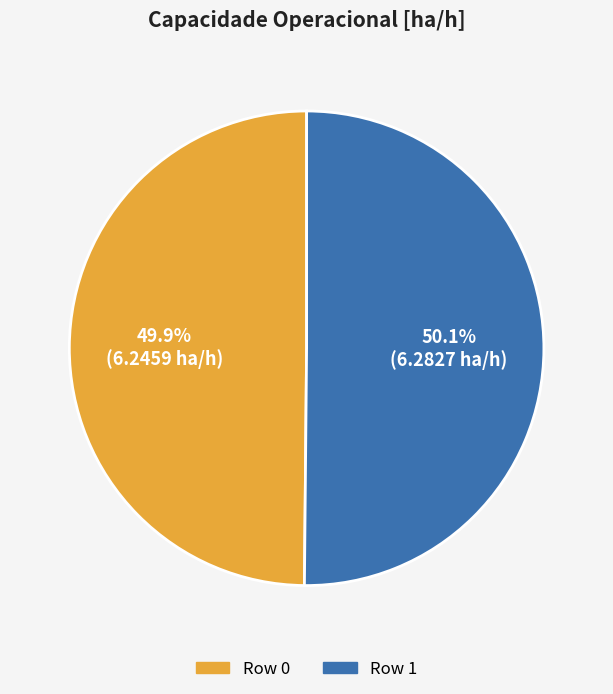

Is it true that Row 1 is 50% of the pie?

True